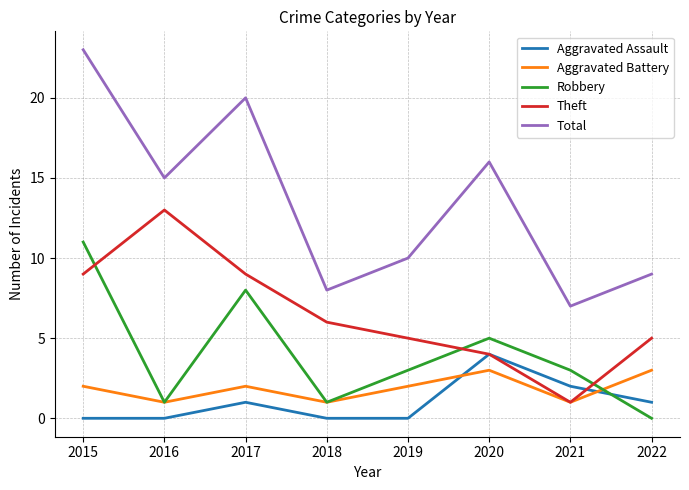

Reading left to right, what are all the values shown in this chart?

Aggravated Assault: 2015=0	2016=0	2017=1	2018=0	2019=0	2020=4	2021=2	2022=1
Aggravated Battery: 2015=2	2016=1	2017=2	2018=1	2019=2	2020=3	2021=1	2022=3
Robbery: 2015=11	2016=1	2017=8	2018=1	2019=3	2020=5	2021=3	2022=0
Theft: 2015=9	2016=13	2017=9	2018=6	2019=5	2020=4	2021=1	2022=5
Total: 2015=23	2016=15	2017=20	2018=8	2019=10	2020=16	2021=7	2022=9